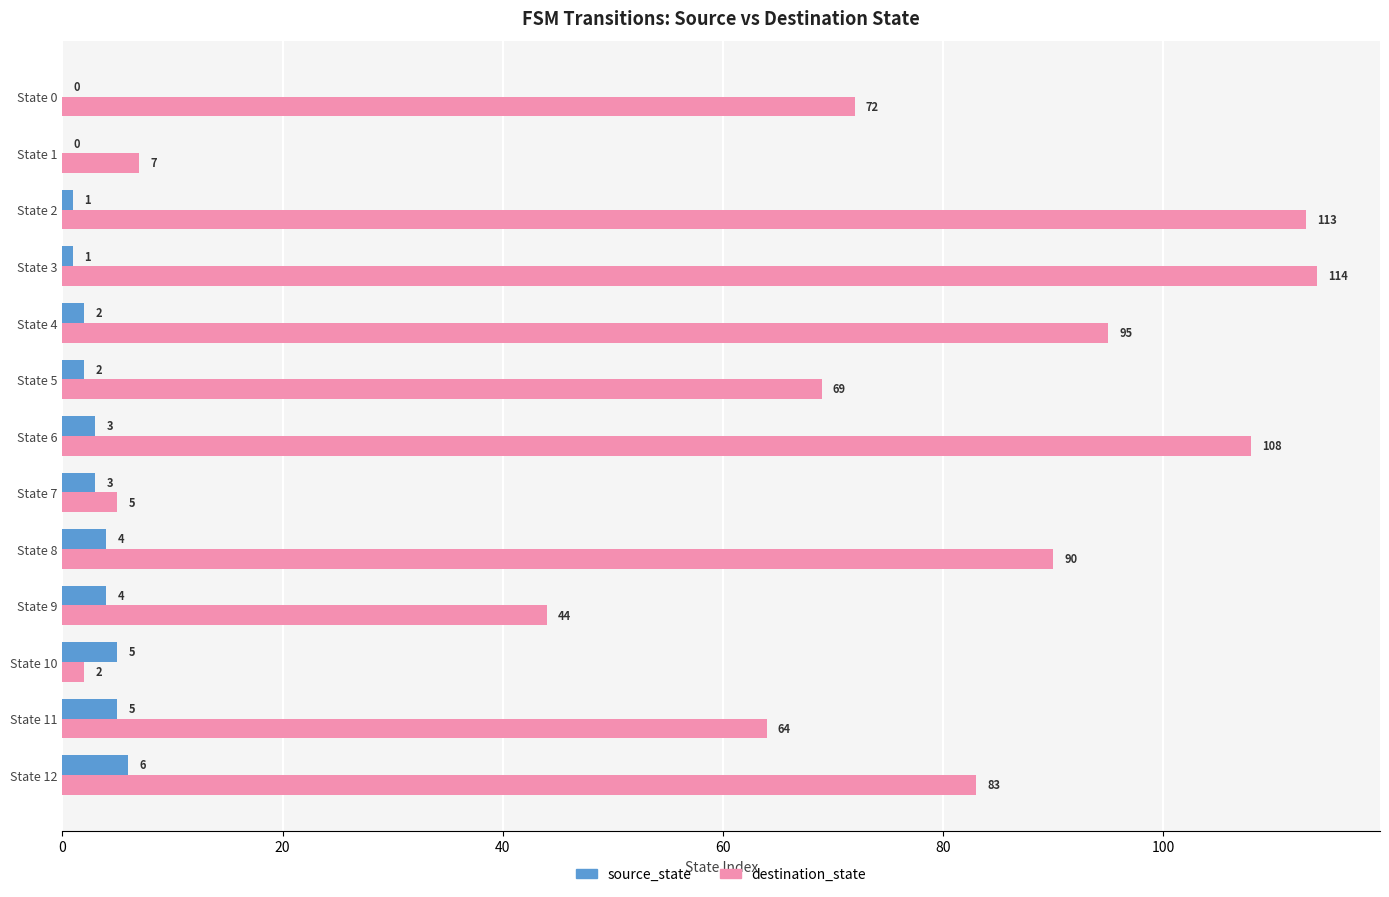

Where is destination_state nearest to the value 58?

State 11